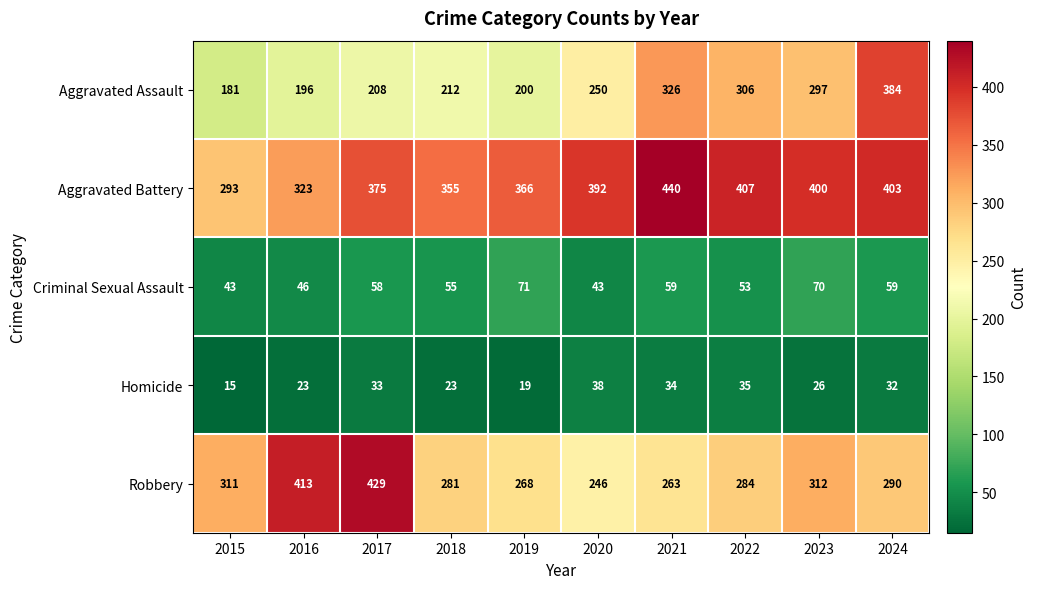

What is the highest value of the Homicide series?

38